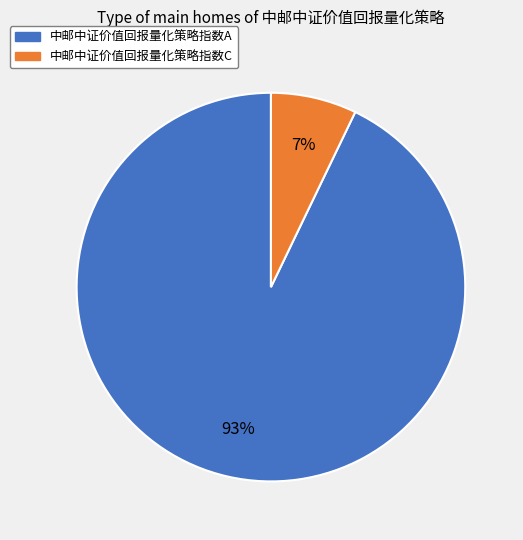

Which category has the biggest portion of the pie?

中邮中证价值回报量化策略指数A